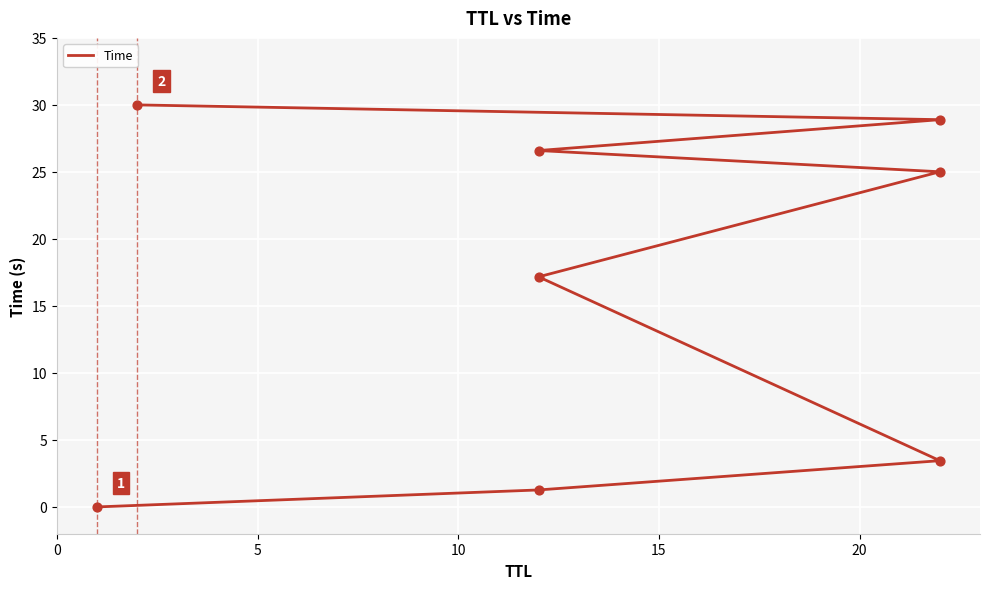

What is the change in value from 10 to 20?

+21.6